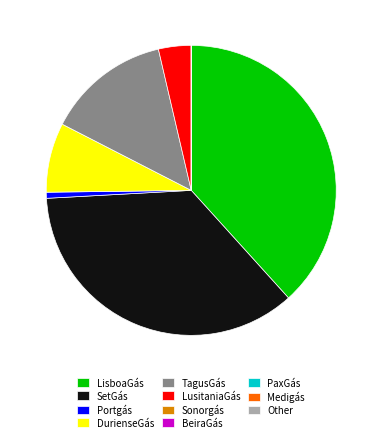

Between SetGás and LisboaGás, which is larger?

LisboaGás